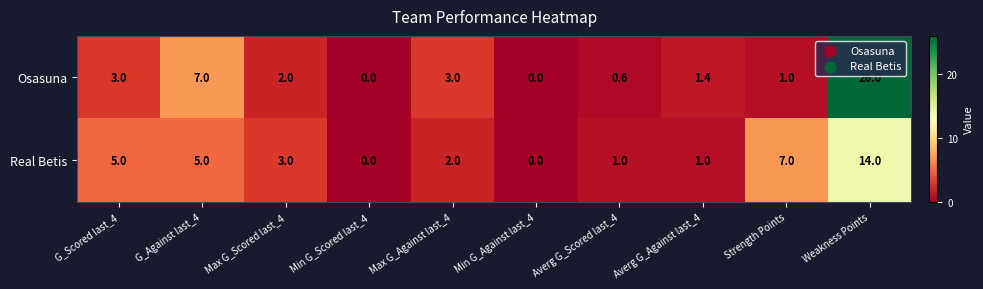

Rank the series by their average value, from lowest to highest.

Real Betis, Osasuna